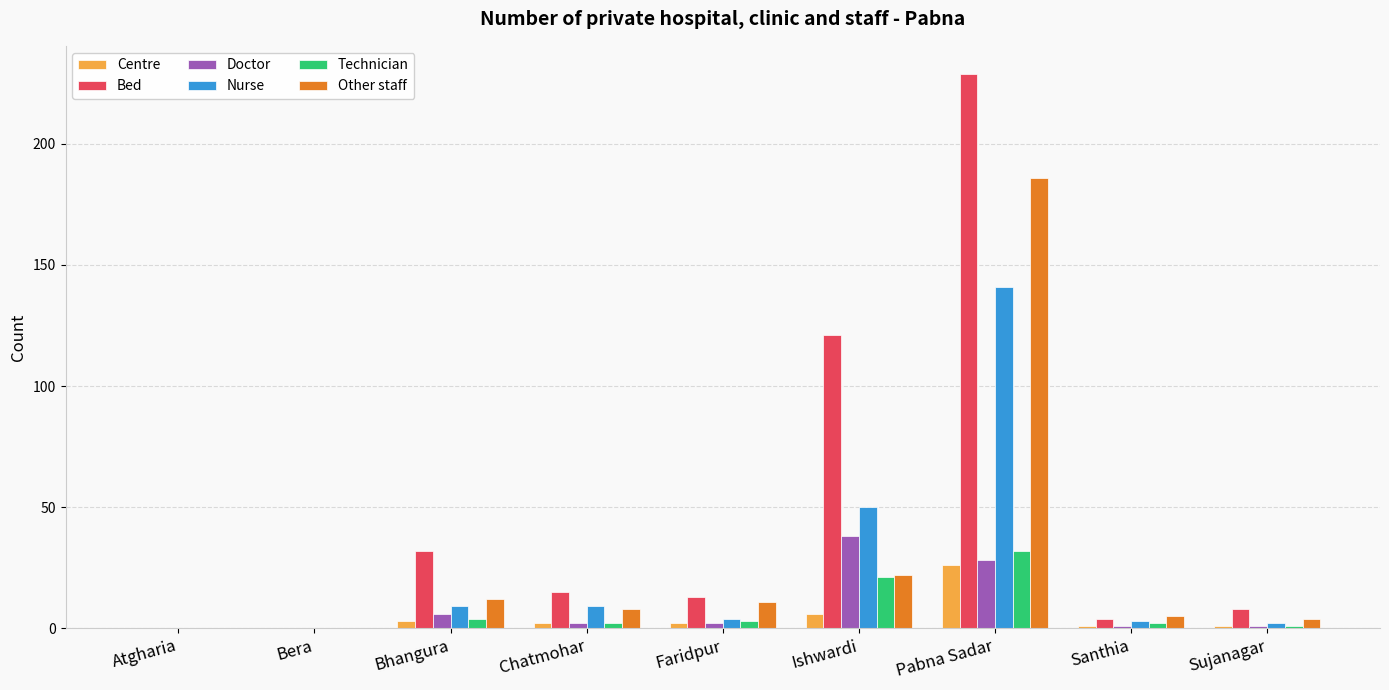

Which category has the highest value in the Doctor series?

Ishwardi